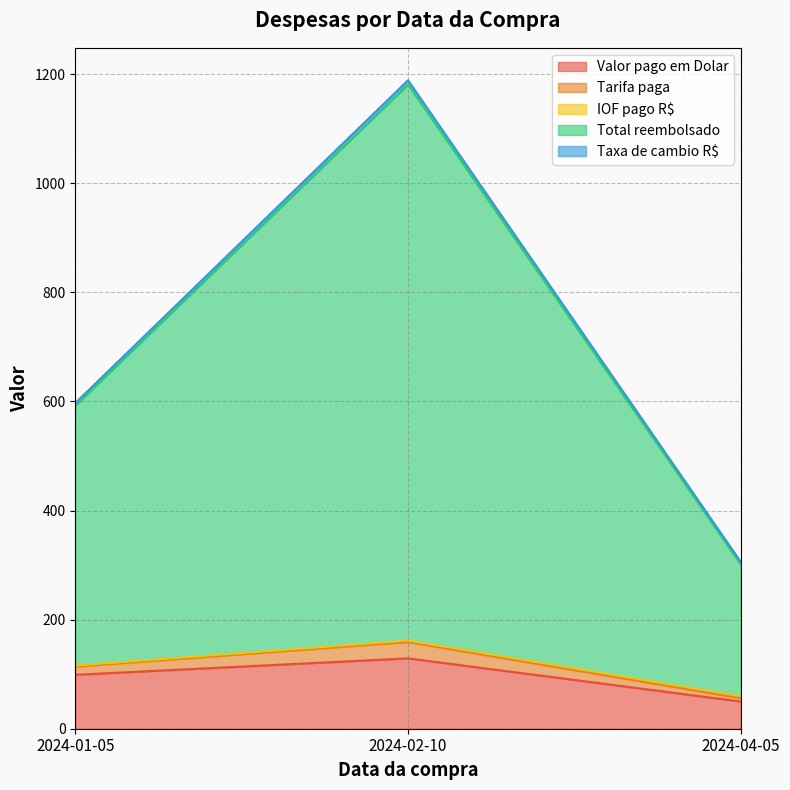

What is the label of the 3rd point from the left?

2024-04-05